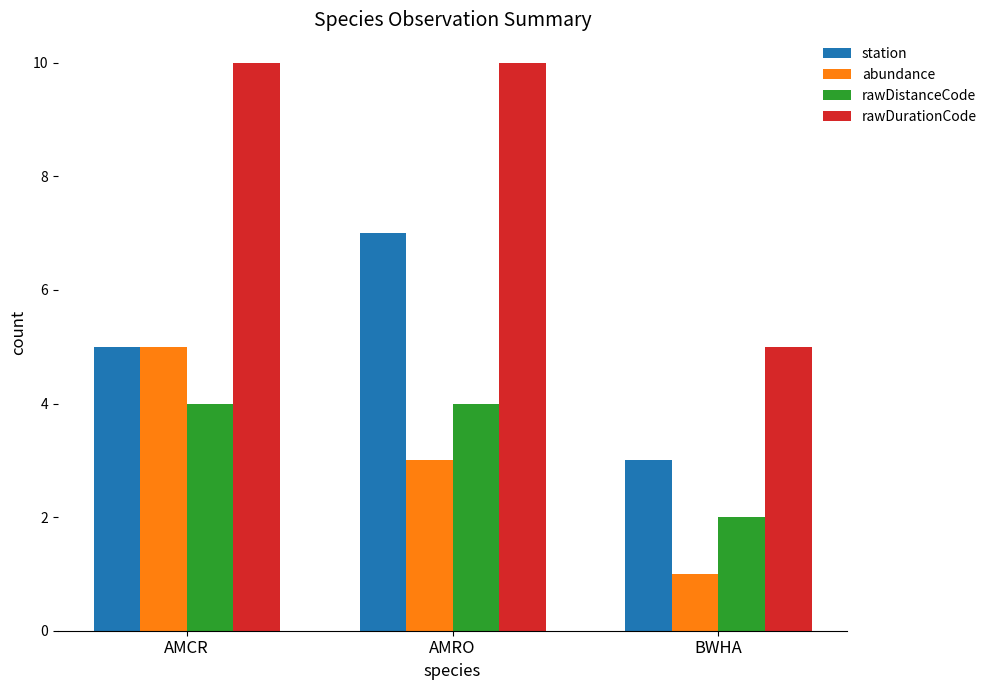

How many rawDurationCode values are between 5 and 10?

3